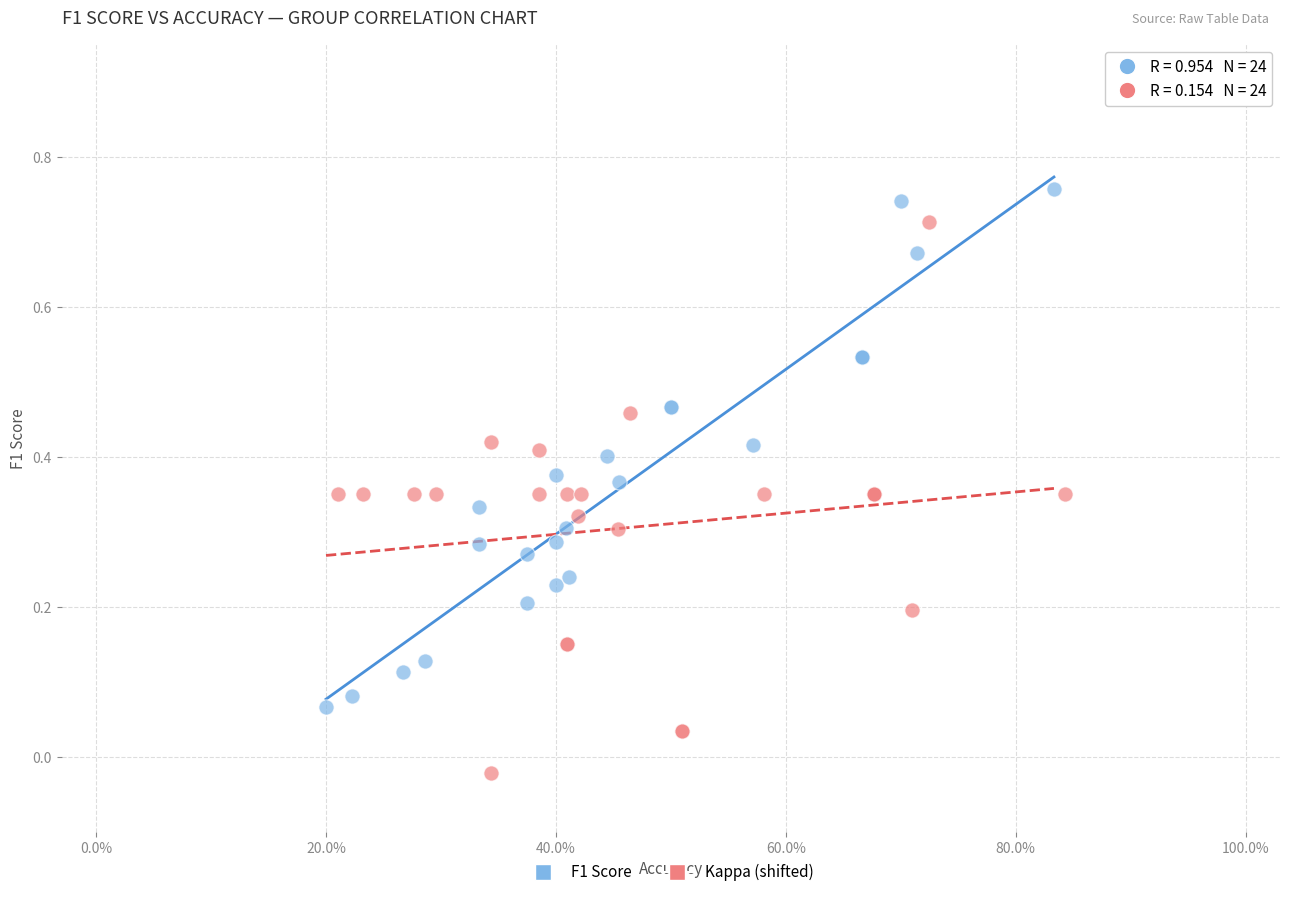

Which series reaches the minimum Y coordinate?

Kappa (shifted)